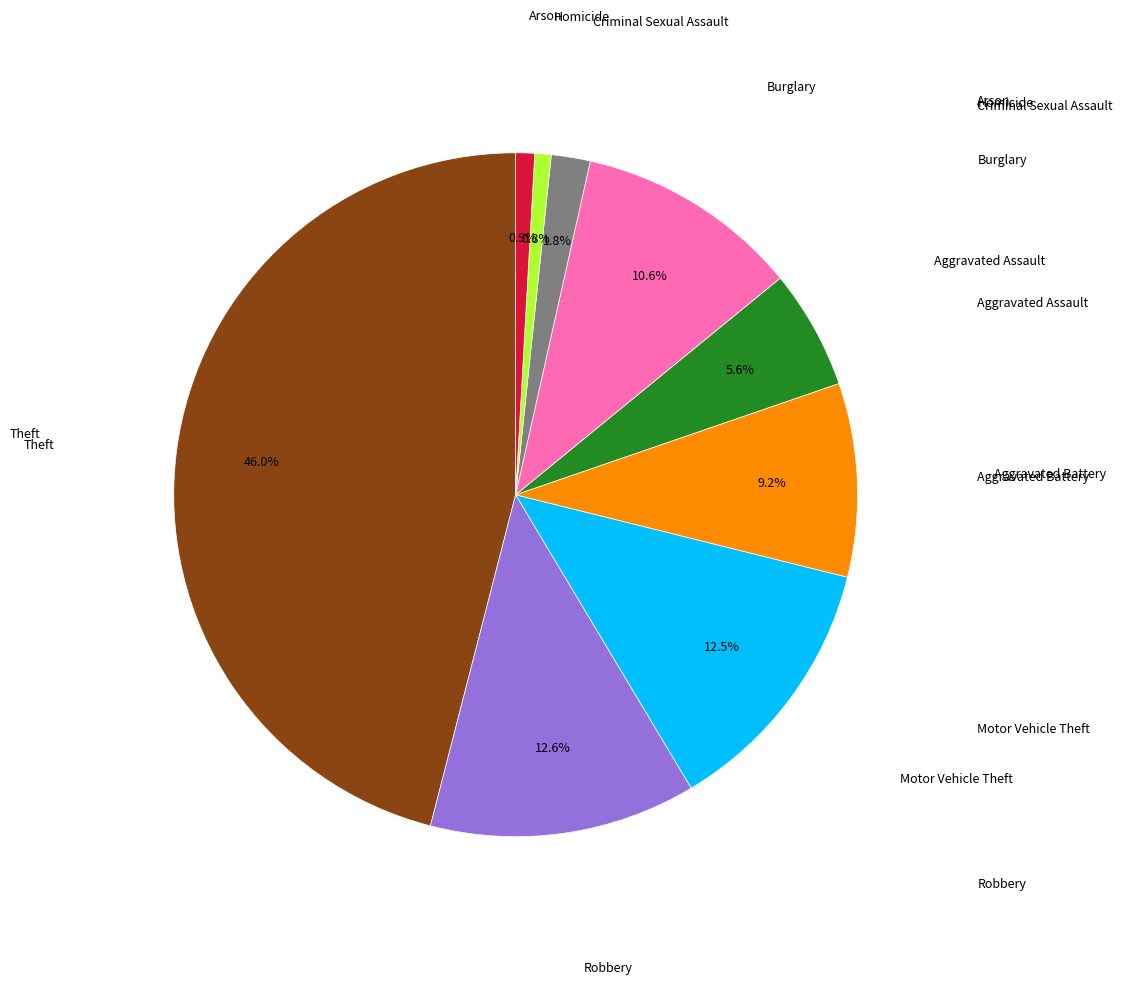

Does any single category account for the majority?

No